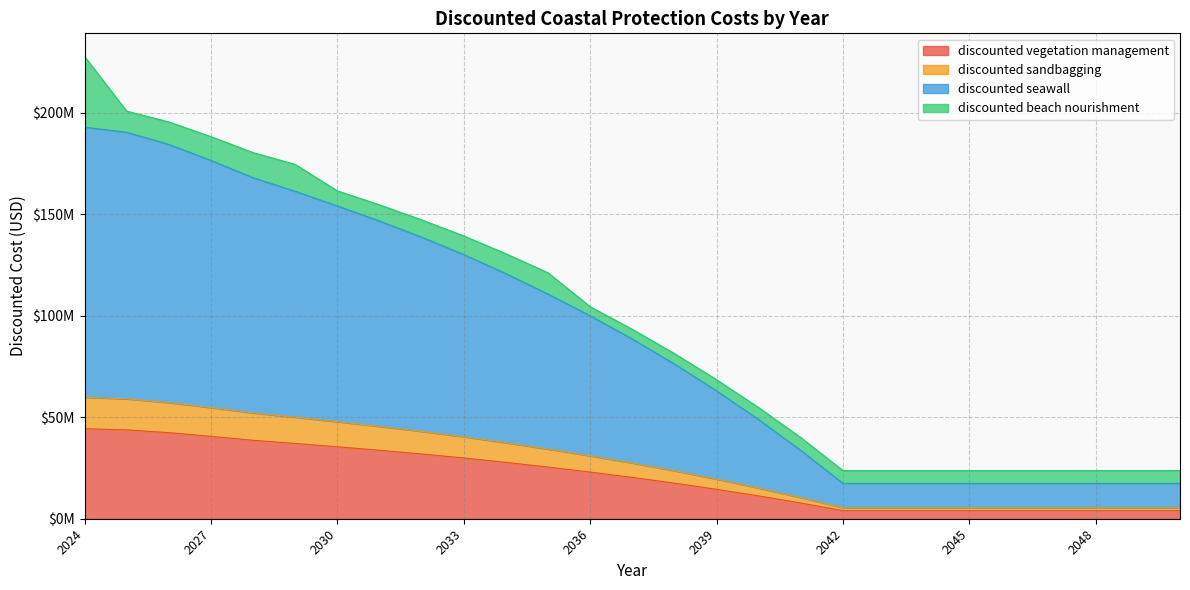

What are all the series names shown in the legend?

discounted vegetation management, discounted sandbagging, discounted seawall, discounted beach nourishment